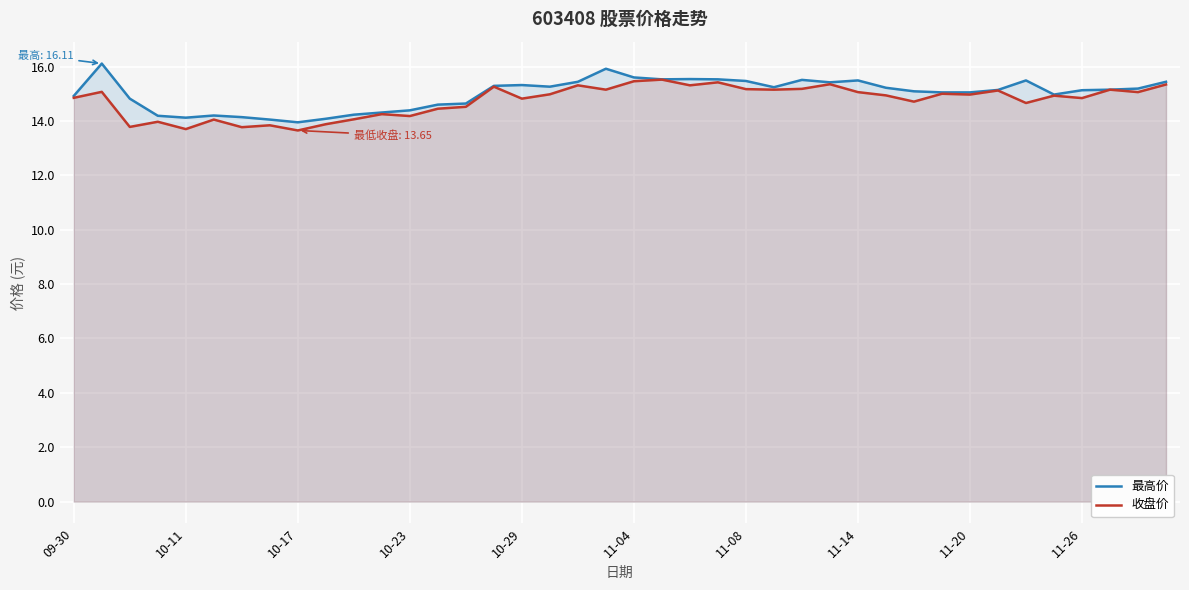

What is the smallest value displayed?

13.7